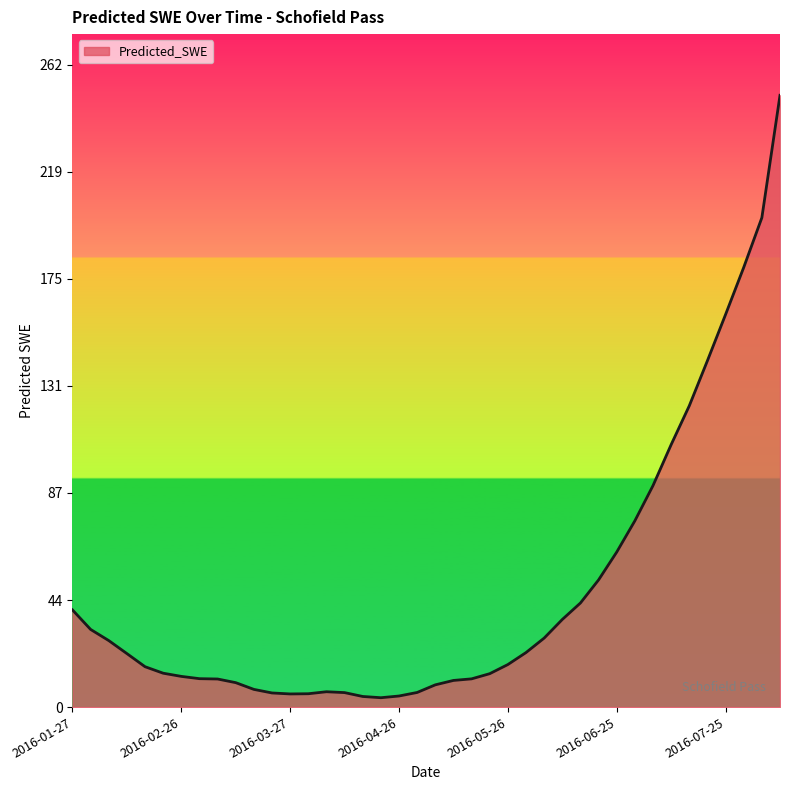

What is the difference between the maximum and minimum values?

246.0